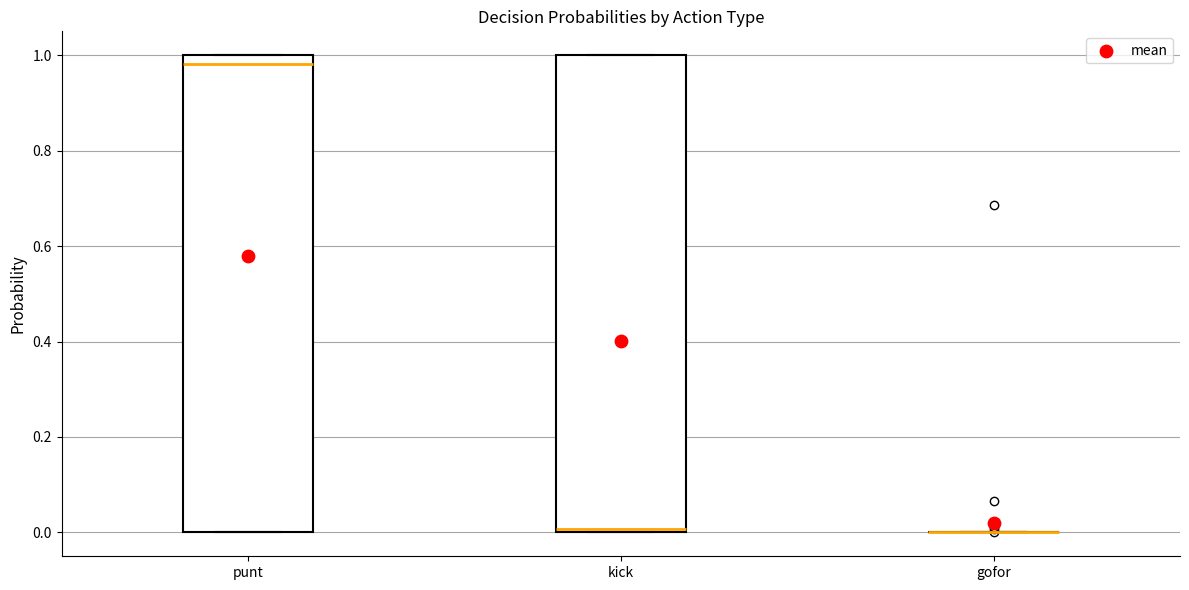

Reading left to right, transcribe this box plot: for each box, give where its median line is, the range the box spans, and where its two whiskers end, as read against the y-axis. The values are not printed on the chart, so give them approximately, as read against the axis.

punt: median 0.98, box 0.00 to 1.00, whiskers 0.00 to 1.00
kick: median 0.00 (just above the box's lower edge), box 0.00 to 1.00, whiskers 0.00 to 1.00
gofor: box collapsed to a line at 0.00, whiskers 0.00 to 0.00